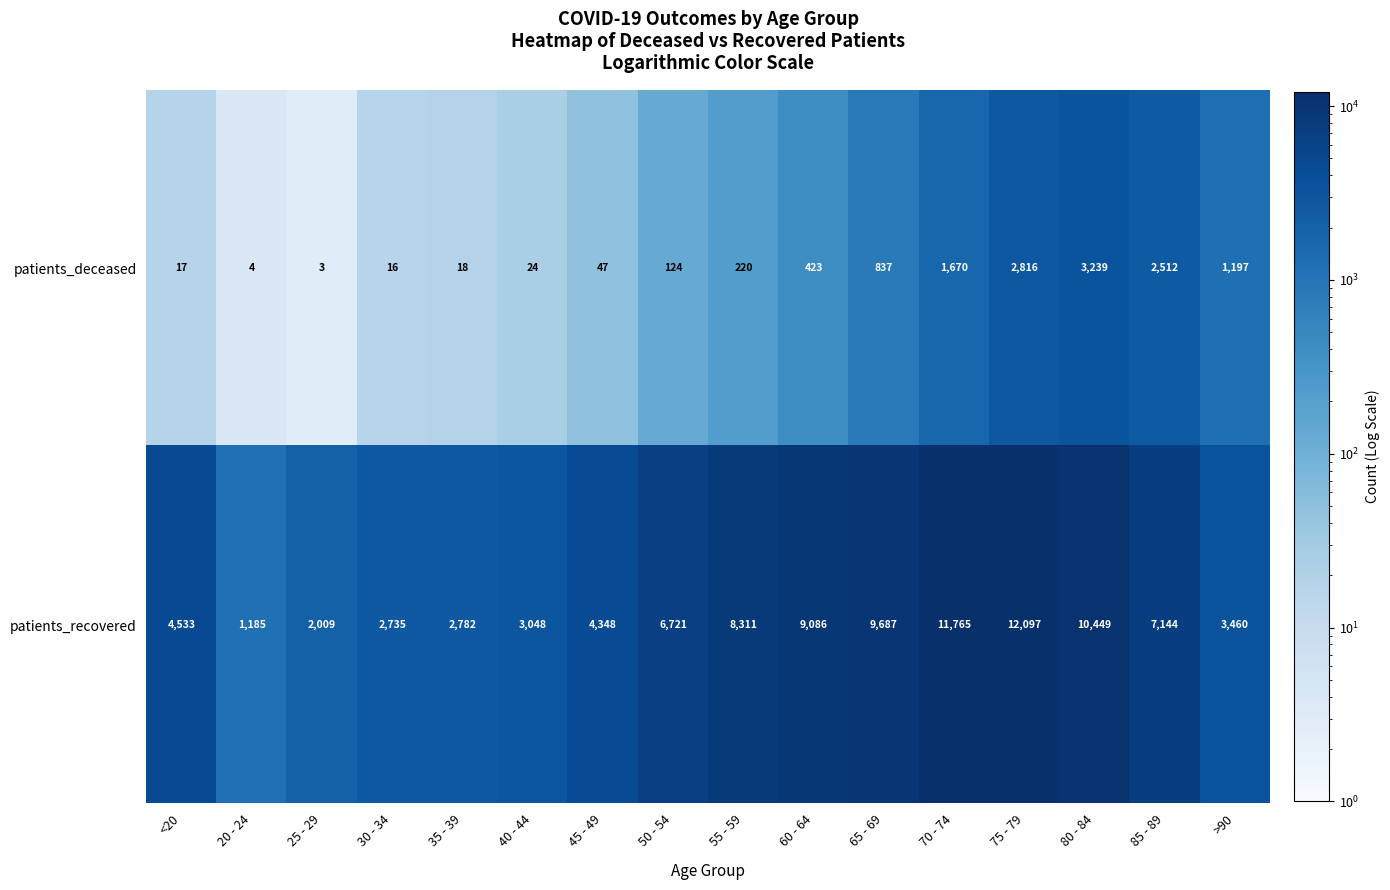

How many data points in patients_deceased are less than 220?

8